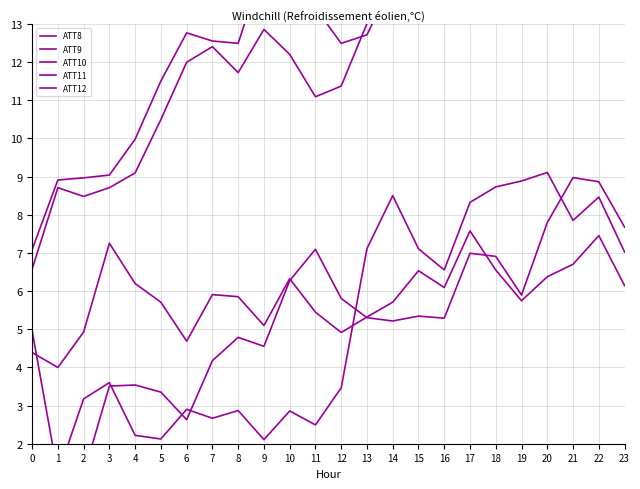

True or false: ATT10 and ATT11 cross at least once.

False